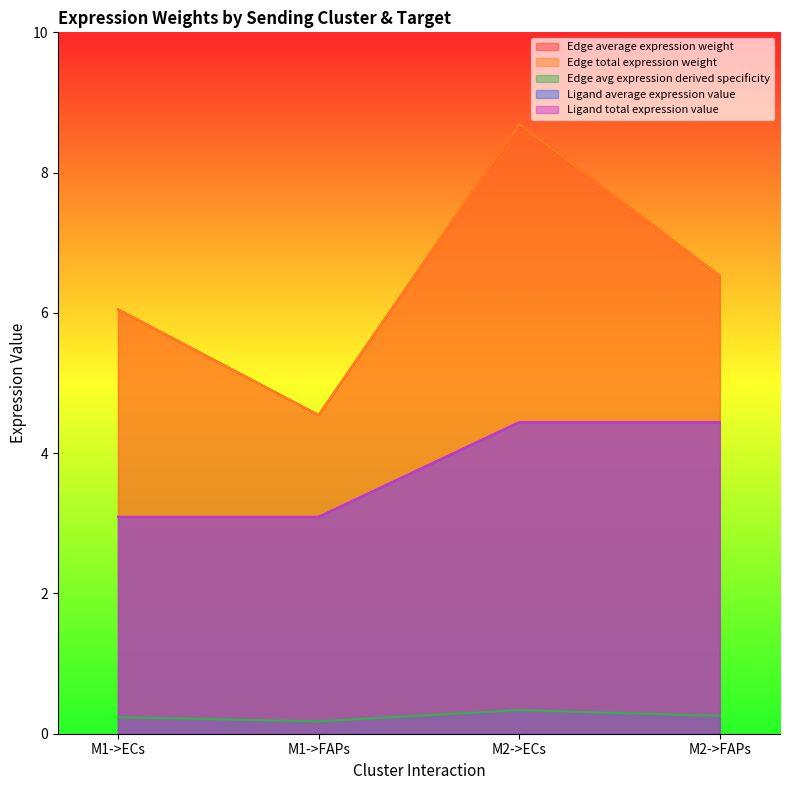

True or false: Ligand total expression value has more than 2 points higher than both neighbors.

False